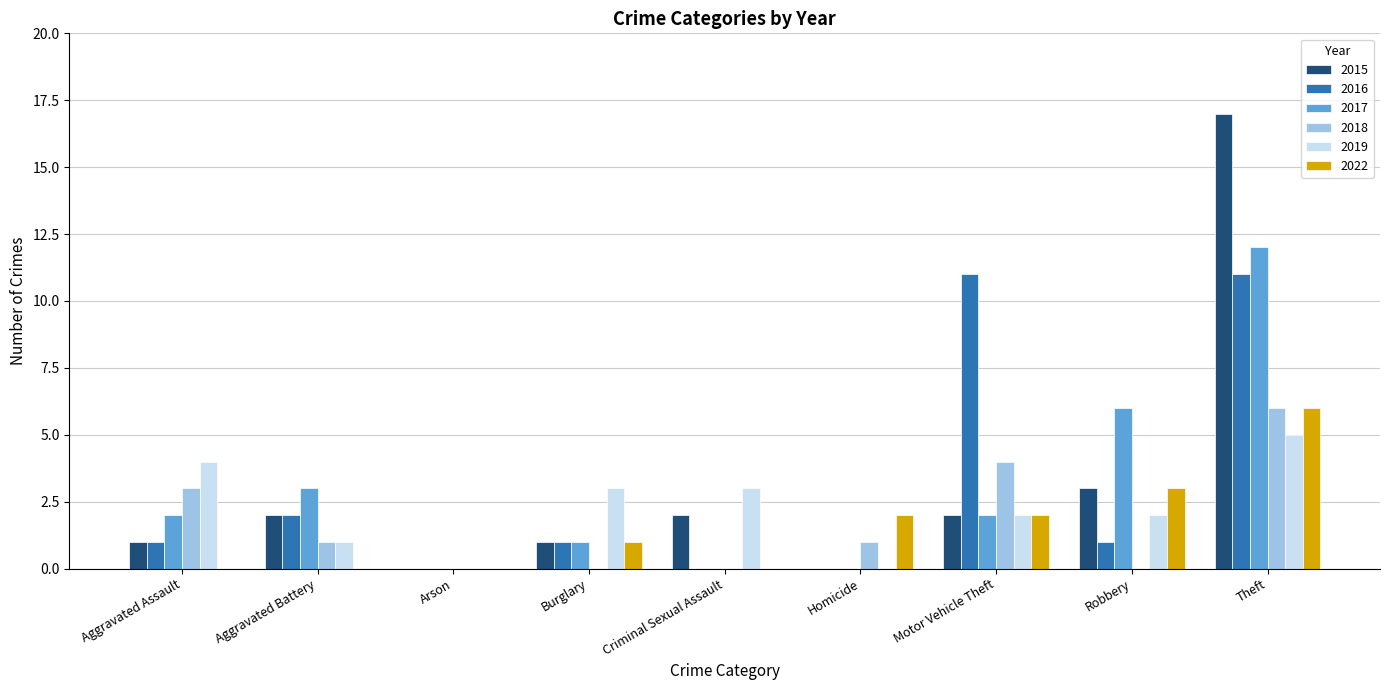

Between Aggravated Battery and Motor Vehicle Theft, which series saw the biggest shift?

2016